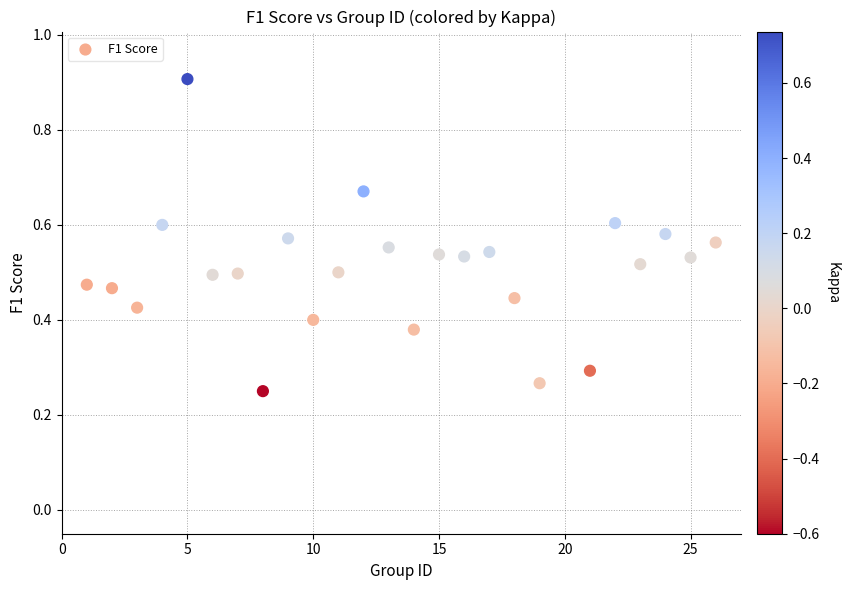

What is the range of X values (max minus min)?

25.0